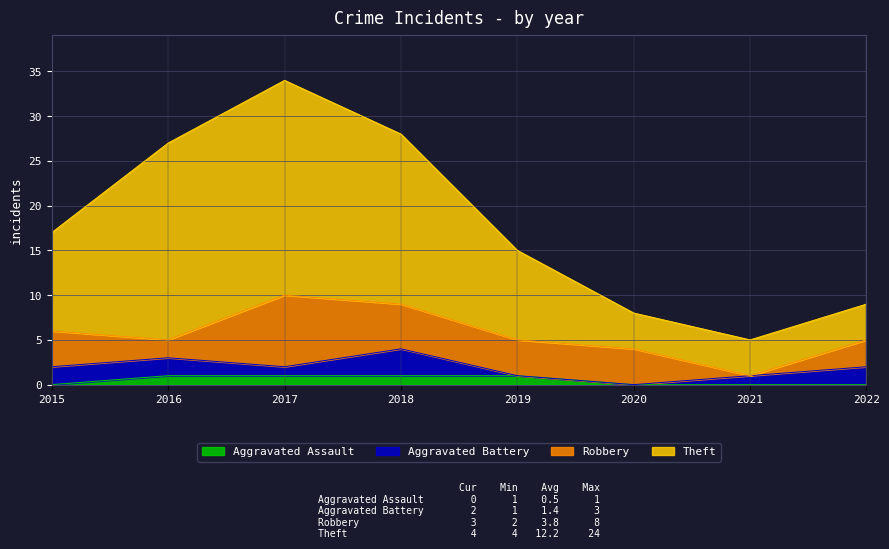

What is the total value across all series at 2016?

27